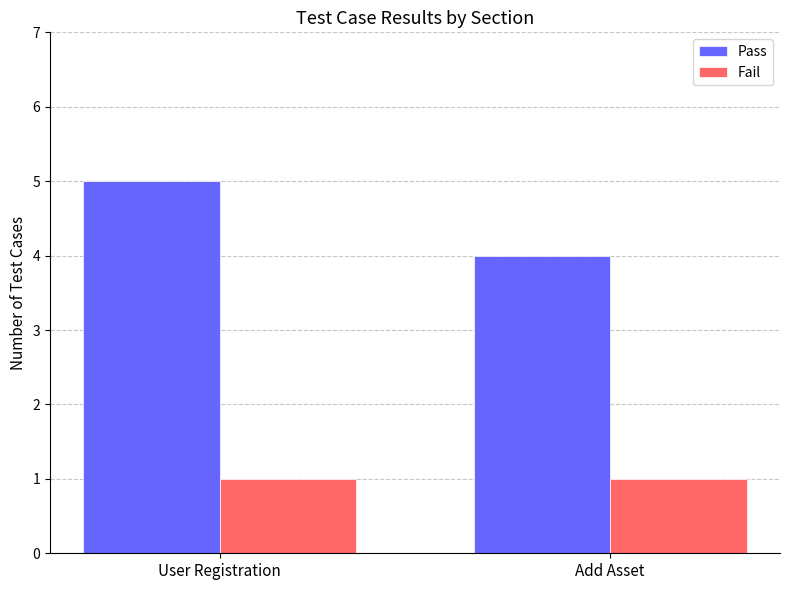

What is the difference between the maximum and minimum values in the Pass series?

1